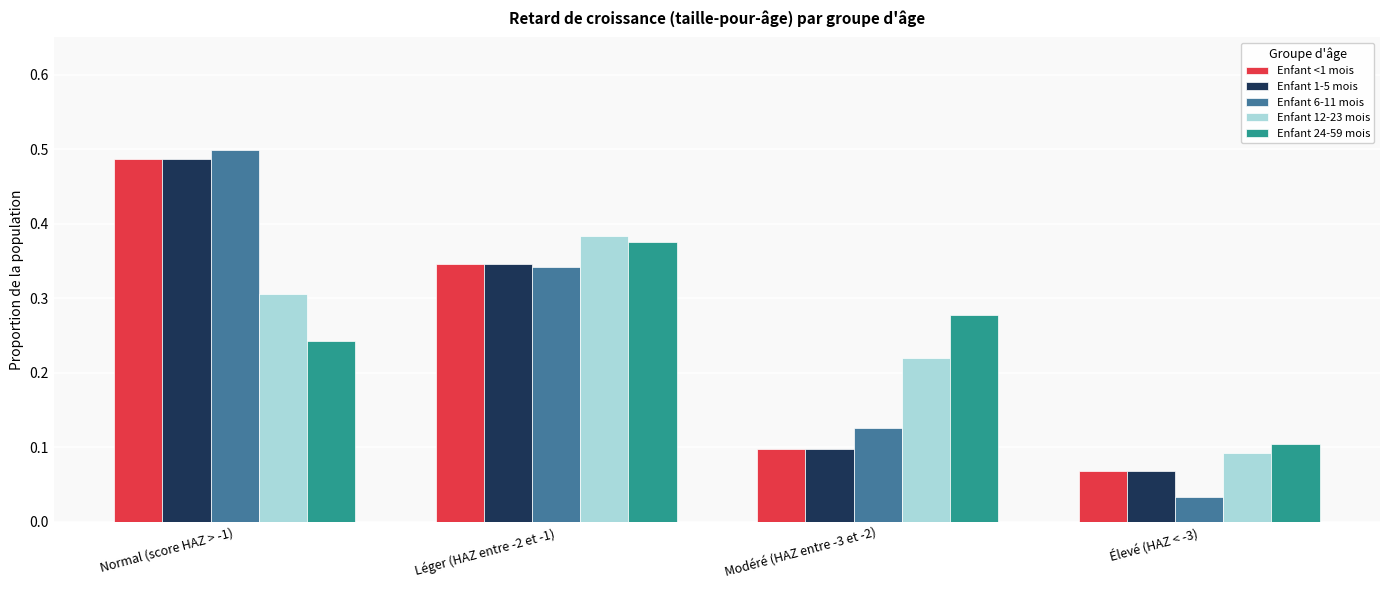

What position from the right is Modéré (HAZ entre -3 et -2)?

2